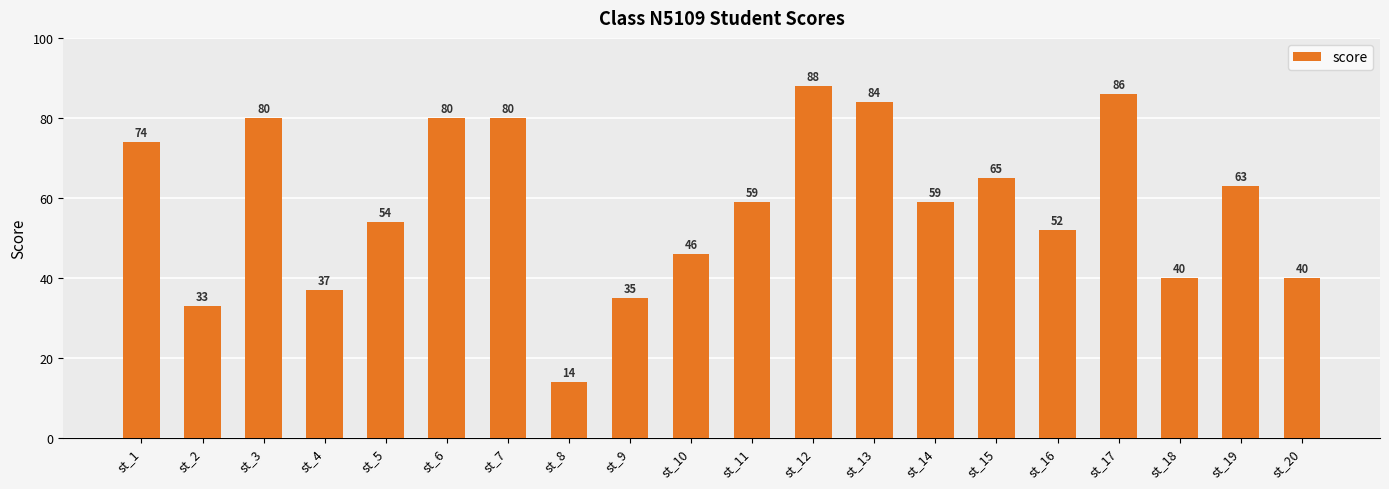

What is the difference between the values at st_18 and st_11?

19